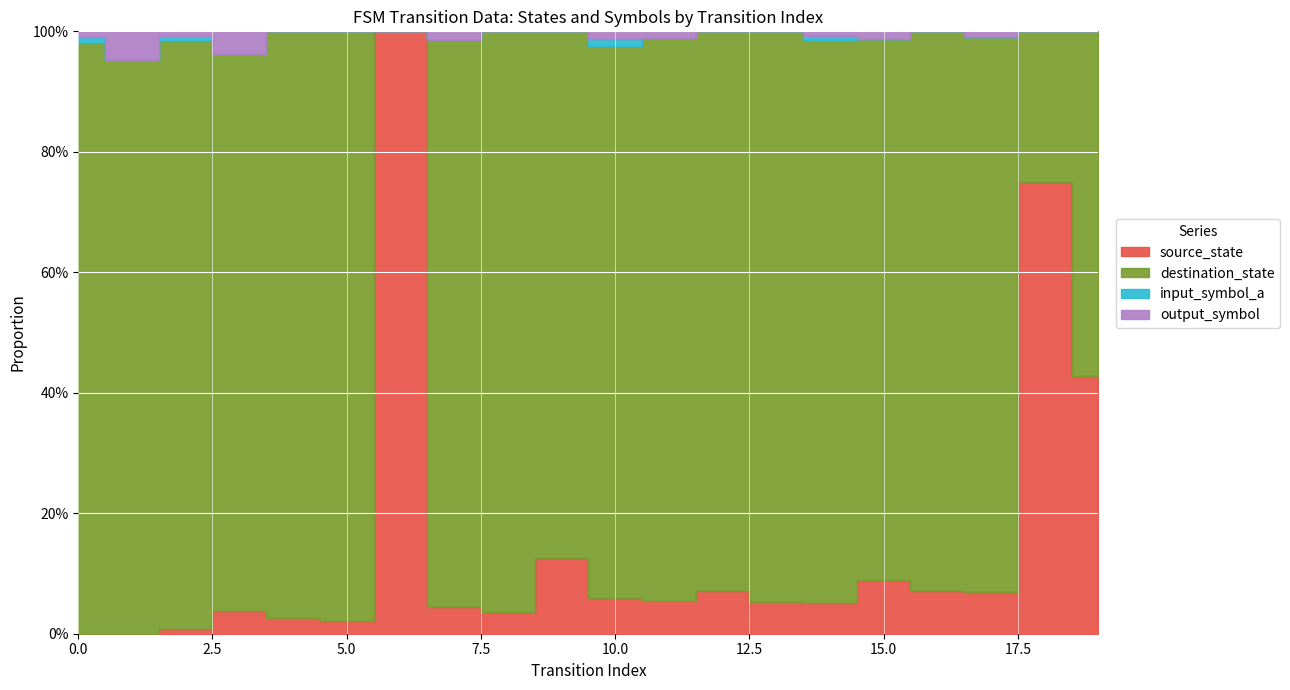

Rank the series at 11 from lowest to highest value.

input_symbol_a, output_symbol, source_state, destination_state